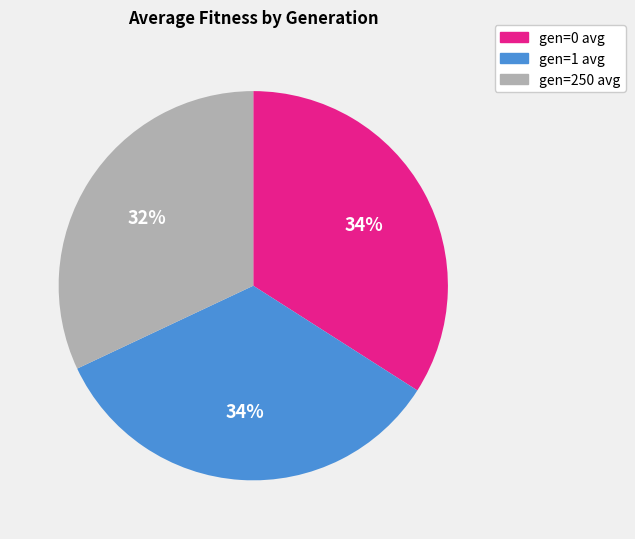

Is the sum of gen=0 avg and gen=1 avg greater than half?

Yes